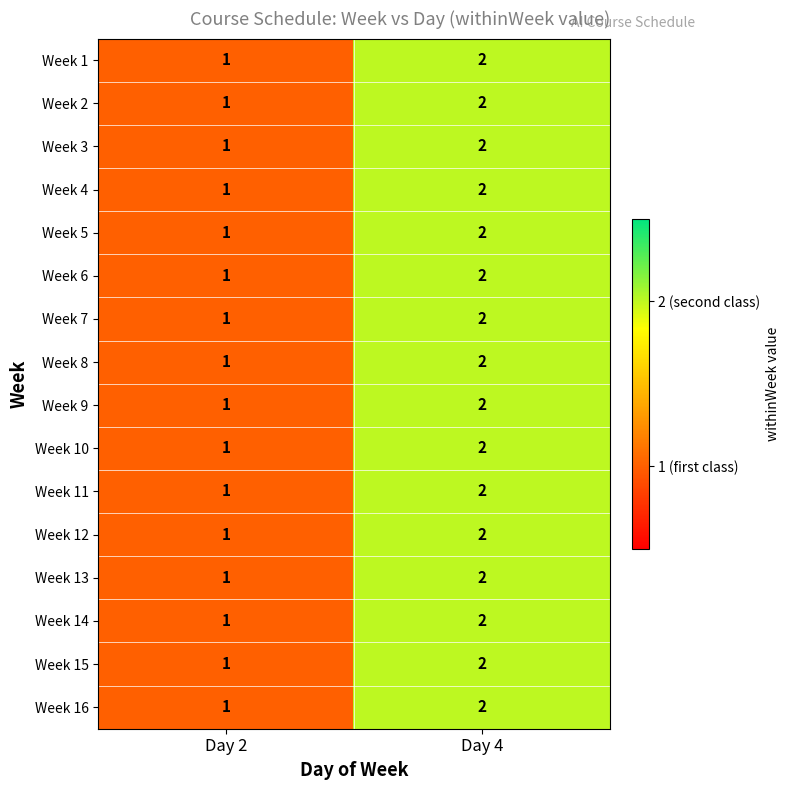

List the labels in order of Week 6 value, smallest first.

Day 2, Day 4